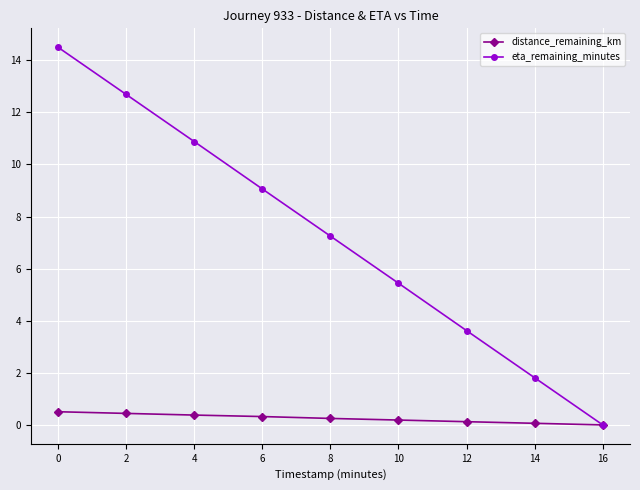

What is the total value across all series at 12?

3.7